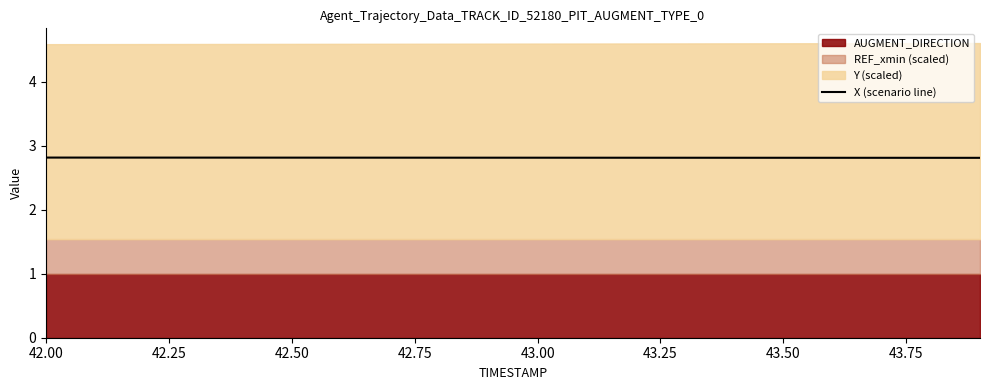

True or false: X (scenario line) has a value of 2.8 at 43.00.

True